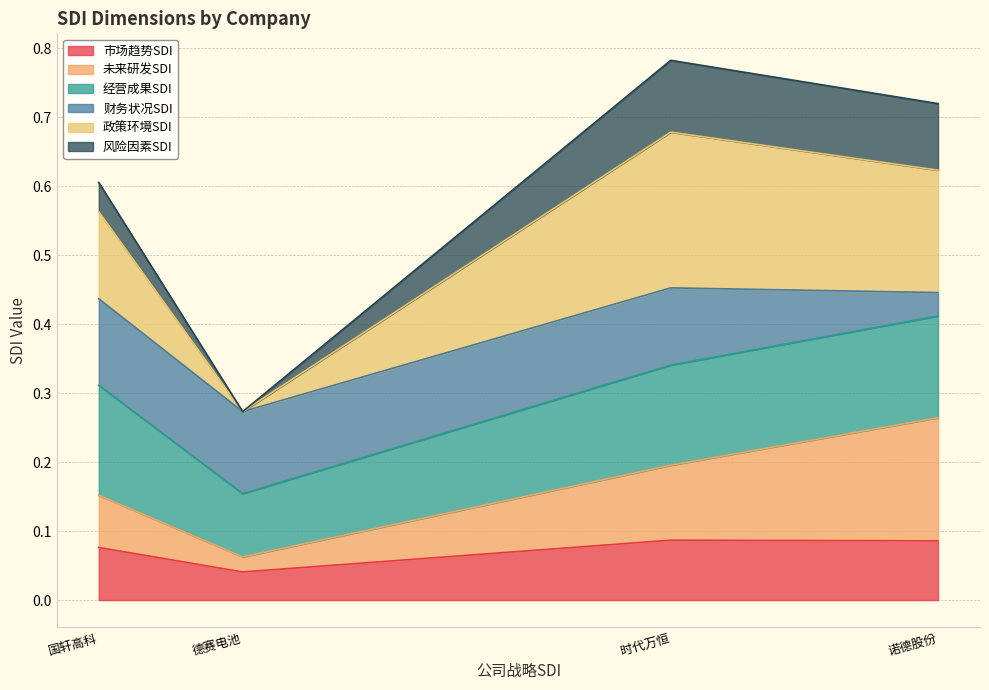

At which label is 未来研发SDI closest to 0?

德赛电池